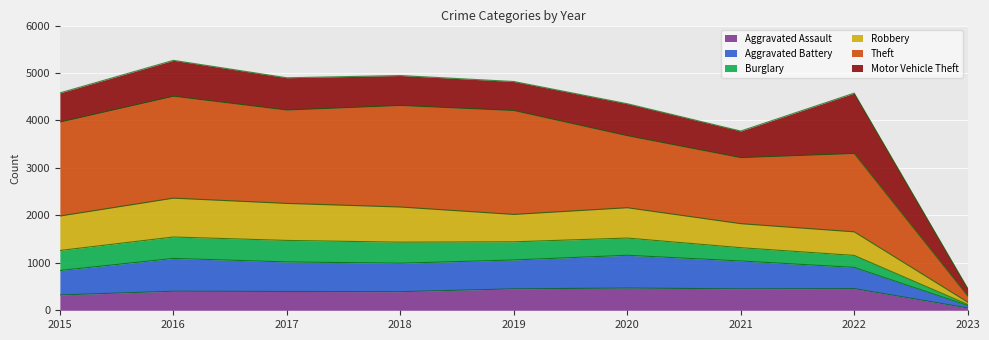

Where does the Theft series first go above 3967?

2016